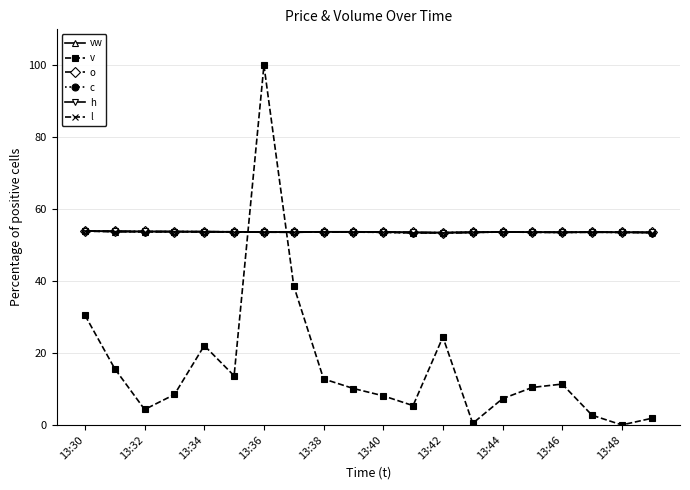

What is the lowest value of the o series?

53.4